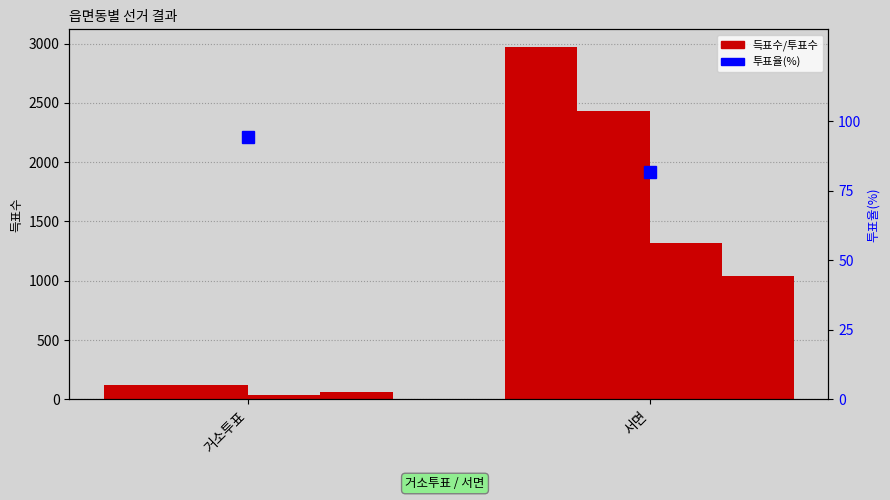

Which series has the widest spread of values?

선거인수